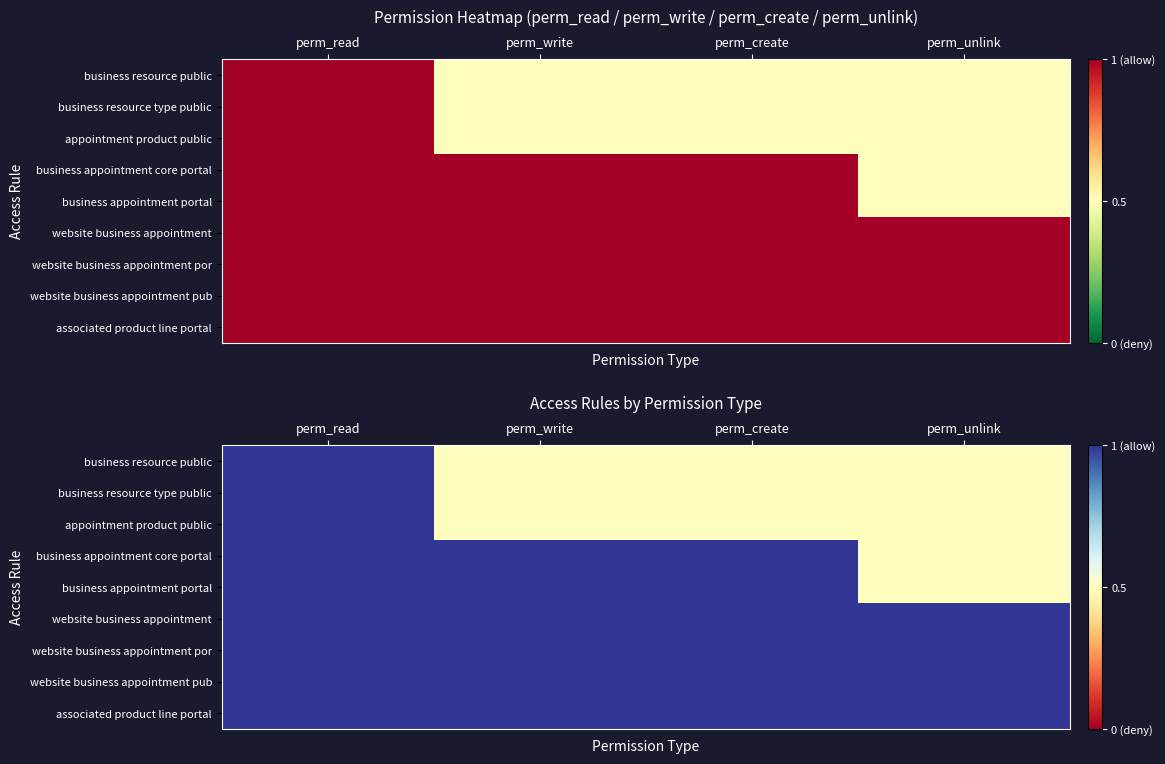

How many business resource public values are between 0 and 1?

4